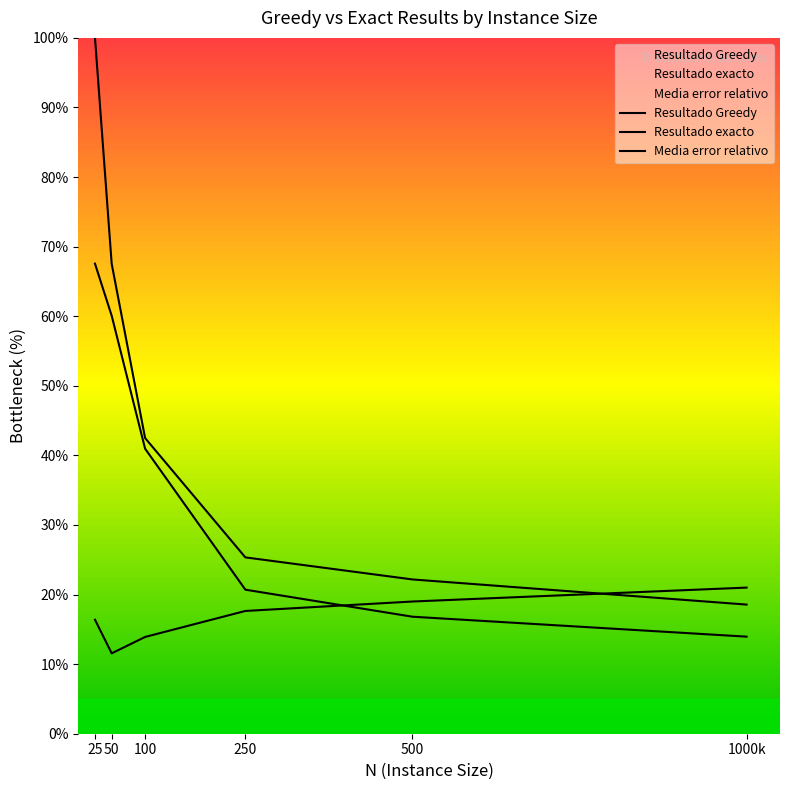

Reading right to left, list all the values displayed in this chart.

Resultado Greedy: 1000k=14.0	500=16.8	250=20.7	100=41.0	50=60.1	25=67.6
Resultado exacto: 1000k=18.6	500=22.2	250=25.3	100=42.5	50=67.5	25=100.0
Media error relativo: 1000k=21.0	500=19.0	250=17.6	100=13.9	50=11.6	25=16.4